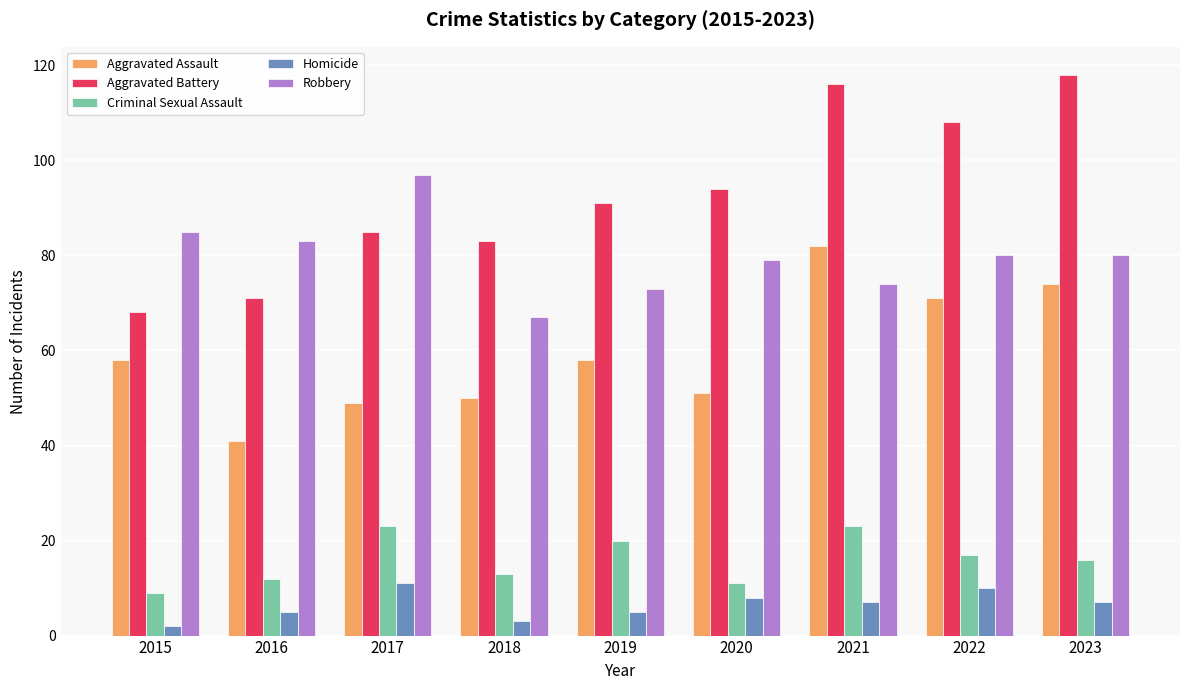

What are all the series names shown in the legend?

Aggravated Assault, Aggravated Battery, Criminal Sexual Assault, Homicide, Robbery